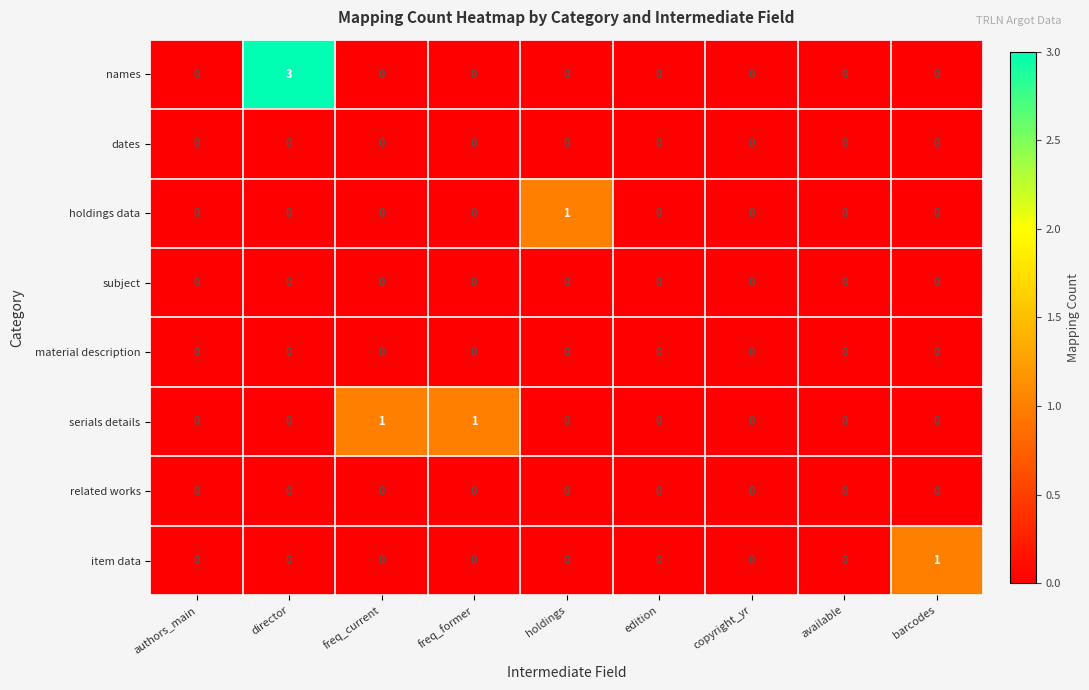

Which series has the largest total across all categories?

names